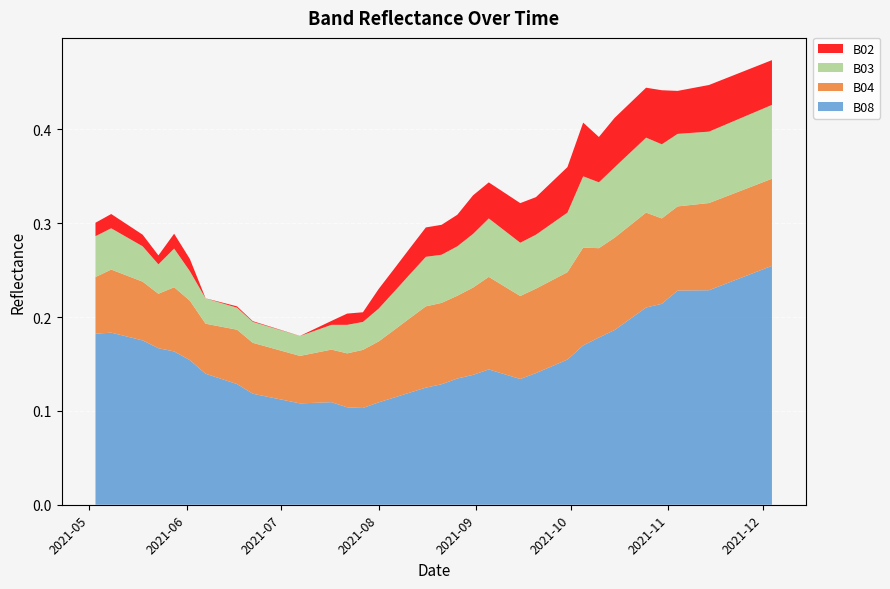

Reading left to right, what are all the values shown in this chart?

B08: 2021-05-03=0.2	2021-05-08=0.2	2021-05-18=0.2	2021-05-23=0.2	2021-05-28=0.2	2021-06-02=0.2	2021-06-07=0.1	2021-06-12=0.1	2021-06-17=0.1	2021-06-22=0.1	2021-07-07=0.1	2021-07-17=0.1	2021-07-22=0.1	2021-07-27=0.1	2021-08-01=0.1	2021-08-06=0.1	2021-08-11=0.1	2021-08-16=0.1	2021-08-21=0.1	2021-08-26=0.1	2021-08-31=0.1	2021-09-05=0.1	2021-09-10=0.1	2021-09-15=0.1	2021-09-20=0.1	2021-09-25=0.1	2021-09-30=0.2	2021-10-05=0.2	2021-10-10=0.2	2021-10-15=0.2	2021-10-20=0.2	2021-10-25=0.2	2021-10-30=0.2	2021-11-04=0.2	2021-11-09=0.2	2021-11-14=0.2	2021-11-19=0.2	2021-11-24=0.2	2021-11-29=0.2	2021-12-04=0.3
B04: 2021-05-03=0.1	2021-05-08=0.1	2021-05-18=0.1	2021-05-23=0.1	2021-05-28=0.1	2021-06-02=0.1	2021-06-07=0.1	2021-06-12=0.1	2021-06-17=0.1	2021-06-22=0.1	2021-07-07=0.1	2021-07-17=0.1	2021-07-22=0.1	2021-07-27=0.1	2021-08-01=0.1	2021-08-06=0.1	2021-08-11=0.1	2021-08-16=0.1	2021-08-21=0.1	2021-08-26=0.1	2021-08-31=0.1	2021-09-05=0.1	2021-09-10=0.1	2021-09-15=0.1	2021-09-20=0.1	2021-09-25=0.1	2021-09-30=0.1	2021-10-05=0.1	2021-10-10=0.1	2021-10-15=0.1	2021-10-20=0.1	2021-10-25=0.1	2021-10-30=0.1	2021-11-04=0.1	2021-11-09=0.1	2021-11-14=0.1	2021-11-19=0.1	2021-11-24=0.1	2021-11-29=0.1	2021-12-04=0.1
B03: 2021-05-03=0.0	2021-05-08=0.0	2021-05-18=0.0	2021-05-23=0.0	2021-05-28=0.0	2021-06-02=0.0	2021-06-07=0.0	2021-06-12=0.0	2021-06-17=0.0	2021-06-22=0.0	2021-07-07=0.0	2021-07-17=0.0	2021-07-22=0.0	2021-07-27=0.0	2021-08-01=0.0	2021-08-06=0.0	2021-08-11=0.0	2021-08-16=0.1	2021-08-21=0.1	2021-08-26=0.1	2021-08-31=0.1	2021-09-05=0.1	2021-09-10=0.1	2021-09-15=0.1	2021-09-20=0.1	2021-09-25=0.1	2021-09-30=0.1	2021-10-05=0.1	2021-10-10=0.1	2021-10-15=0.1	2021-10-20=0.1	2021-10-25=0.1	2021-10-30=0.1	2021-11-04=0.1	2021-11-09=0.1	2021-11-14=0.1	2021-11-19=0.1	2021-11-24=0.1	2021-11-29=0.1	2021-12-04=0.1
B02: 2021-05-03=0.0	2021-05-08=0.0	2021-05-18=0.0	2021-05-23=0.0	2021-05-28=0.0	2021-06-02=0.0	2021-06-07=0.0	2021-06-12=0.0	2021-06-17=0.0	2021-06-22=0.0	2021-07-07=0.0	2021-07-17=0.0	2021-07-22=0.0	2021-07-27=0.0	2021-08-01=0.0	2021-08-06=0.0	2021-08-11=0.0	2021-08-16=0.0	2021-08-21=0.0	2021-08-26=0.0	2021-08-31=0.0	2021-09-05=0.0	2021-09-10=0.0	2021-09-15=0.0	2021-09-20=0.0	2021-09-25=0.0	2021-09-30=0.0	2021-10-05=0.1	2021-10-10=0.0	2021-10-15=0.1	2021-10-20=0.1	2021-10-25=0.1	2021-10-30=0.1	2021-11-04=0.0	2021-11-09=0.0	2021-11-14=0.0	2021-11-19=0.0	2021-11-24=0.0	2021-11-29=0.0	2021-12-04=0.0